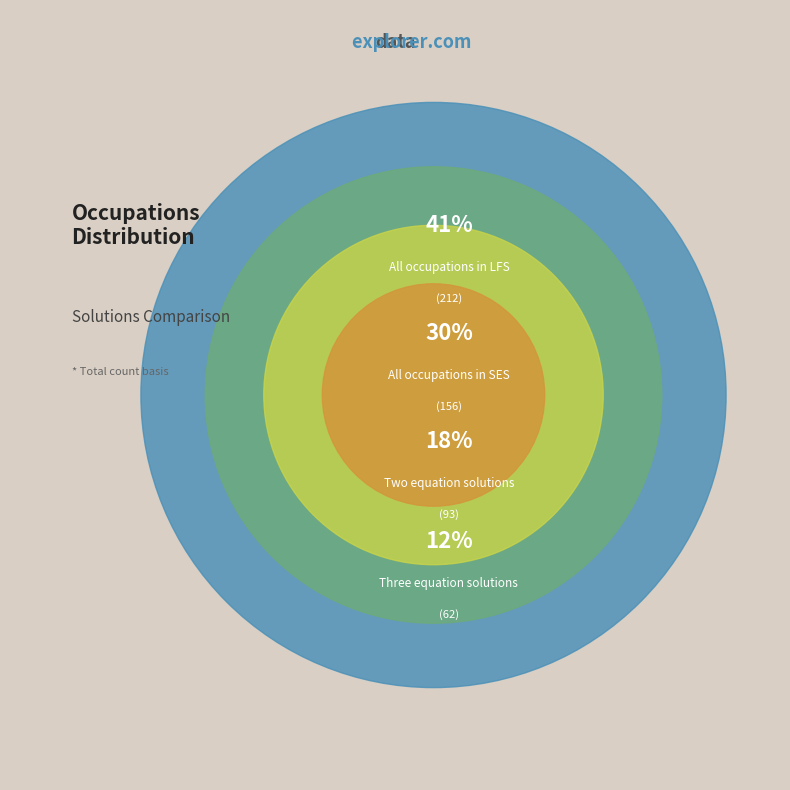

Rank the categories by value from lowest to highest.

Three equation solutions, Two equation solutions, All occupations in SES, All occupations in LFS